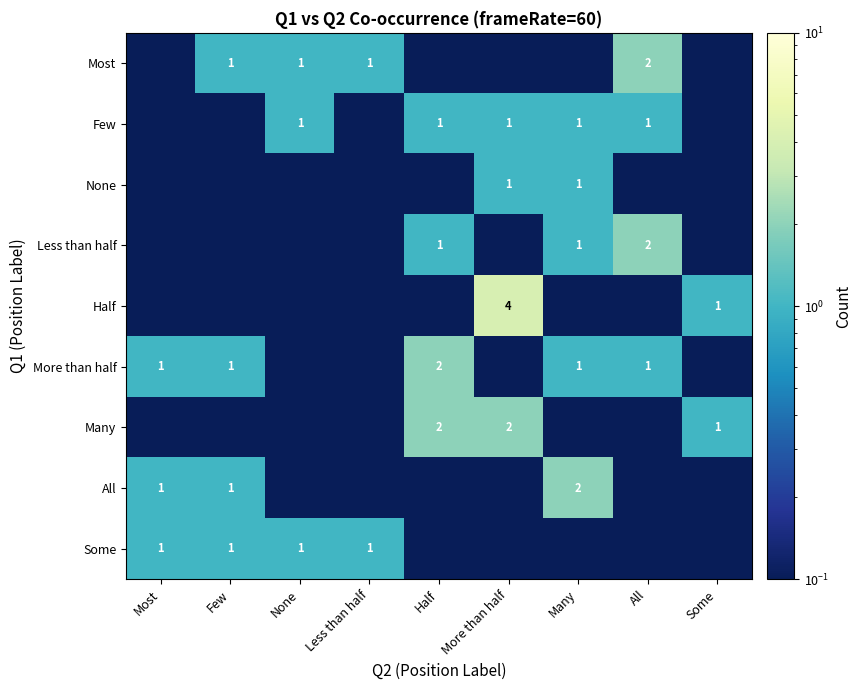

At which label is Some closest to 0?

Half